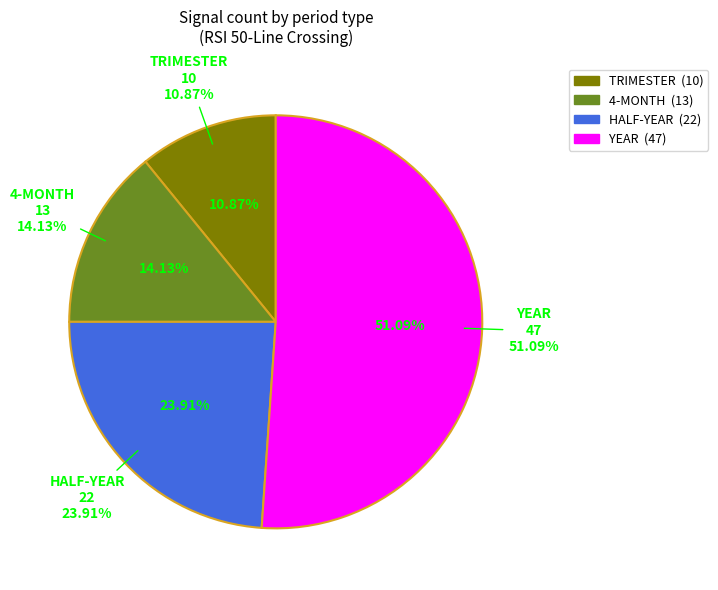

How many segments does this pie chart have?

4